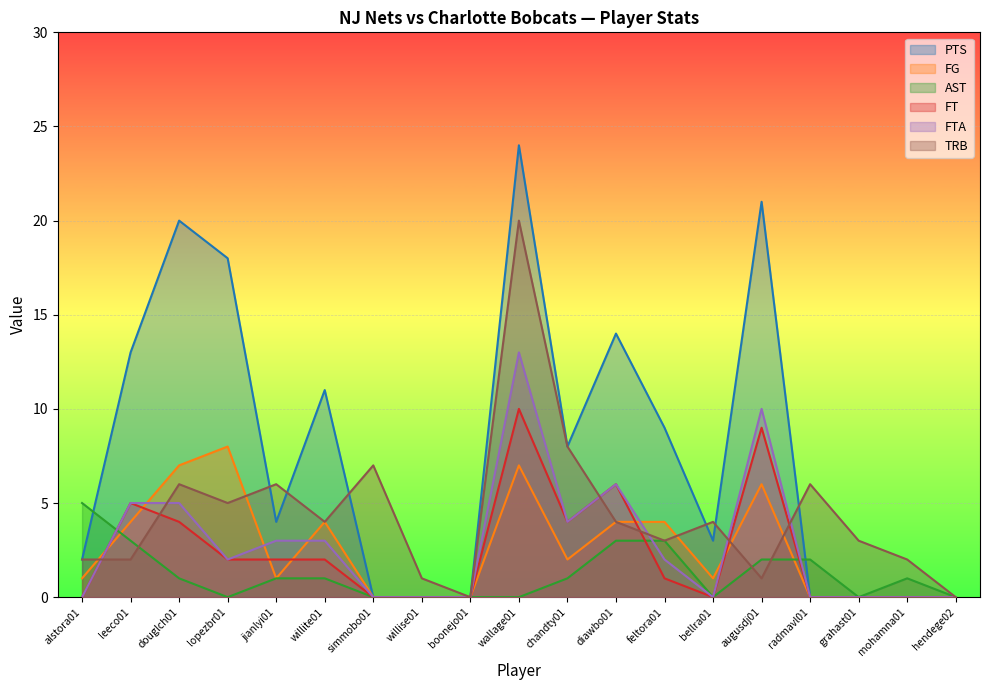

In FT, how many points are lower than both neighbors (excluding endpoints)?

2